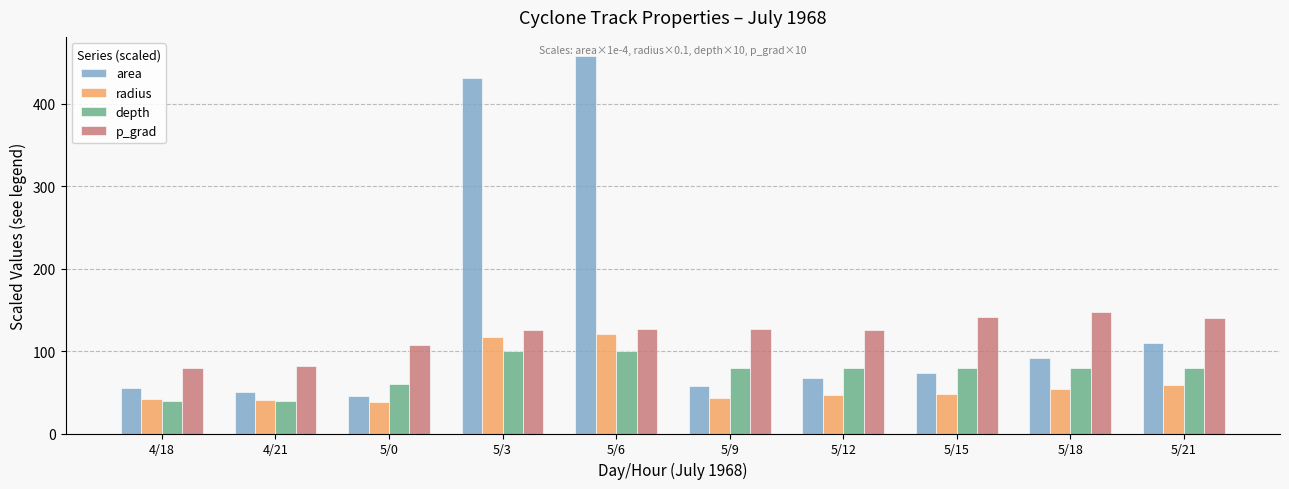

List the series in order of their peak value, highest first.

area, p_grad, radius, depth